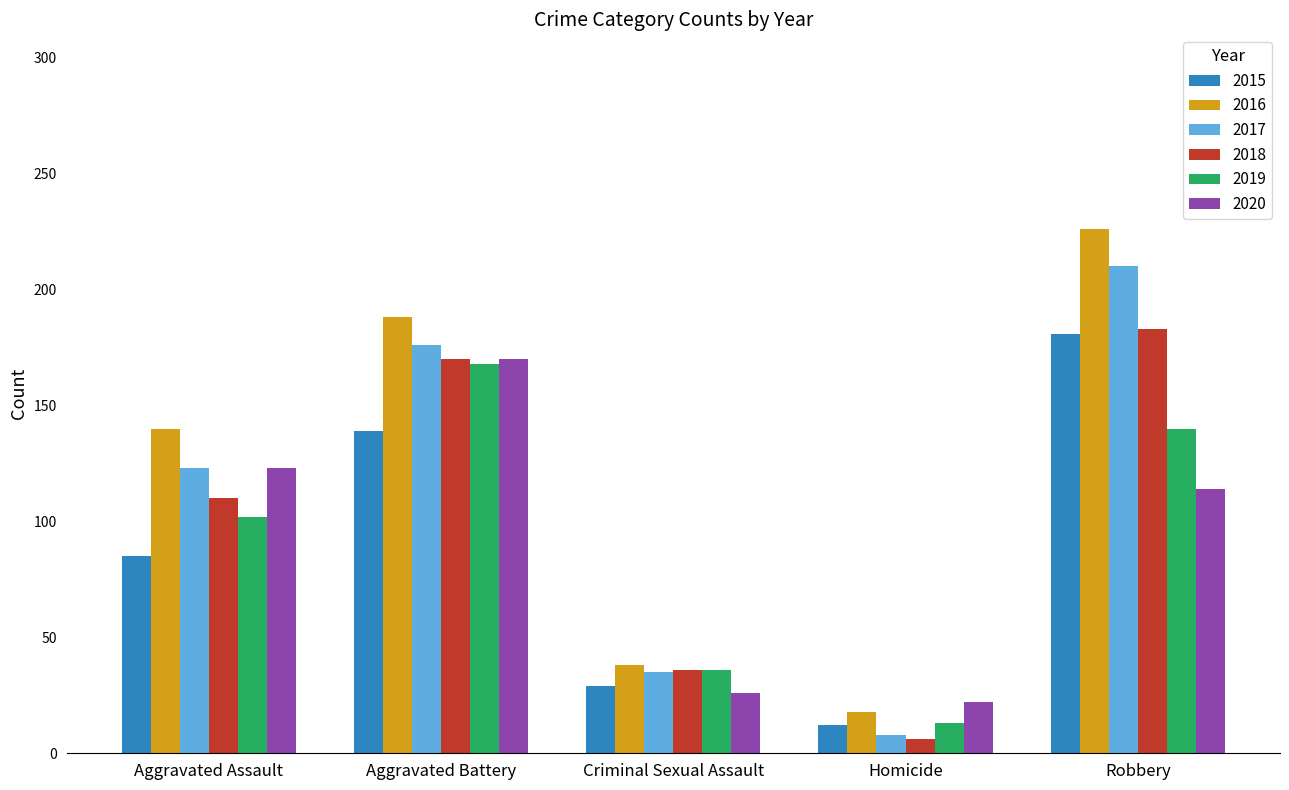

What is the average value of the 2018 series?

101